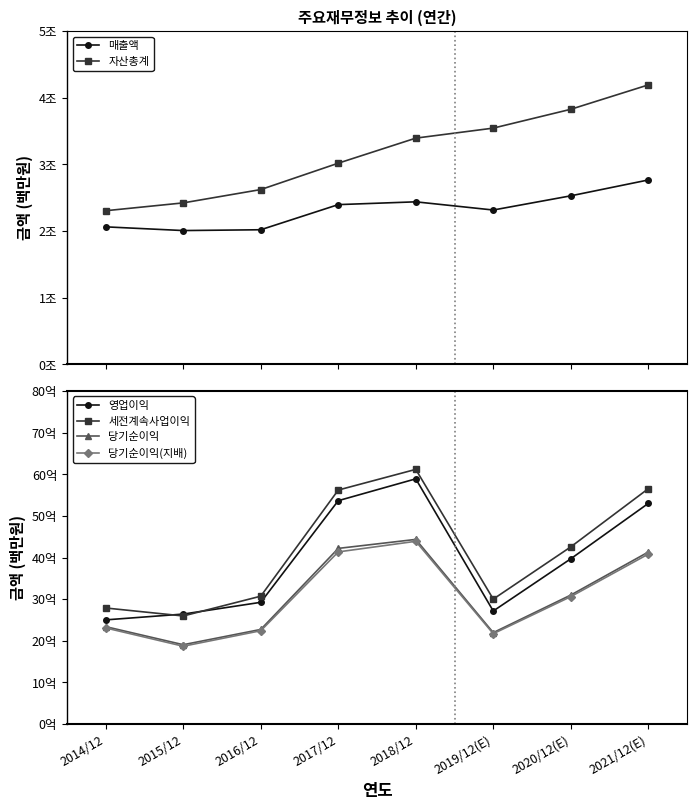

Reading left to right, list all the values displayed in this chart.

매출액: 2014/12=2062060	2015/12=2006535	2016/12=2018667	2017/12=2395754	2018/12=2437714	2019/12(E)=2314725	2020/12(E)=2527738	2021/12(E)=2765706
자산총계: 2014/12=2304230	2015/12=2421795	2016/12=2621743	2017/12=3017521	2018/12=3393572	2019/12(E)=3543848	2020/12(E)=3826390	2021/12(E)=4192070
영업이익: 2014/12=250251	2015/12=264134	2016/12=292407	2017/12=536450	2018/12=588867	2019/12(E)=271526	2020/12(E)=396877	2021/12(E)=529840
세전계속사업이익: 2014/12=278750	2015/12=259610	2016/12=307137	2017/12=561960	2018/12=611600	2019/12(E)=300100	2020/12(E)=425472	2021/12(E)=565159
당기순이익: 2014/12=233944	2015/12=190601	2016/12=227261	2017/12=421867	2018/12=443449	2019/12(E)=219616	2020/12(E)=309790	2021/12(E)=413080
당기순이익(지배): 2014/12=230825	2015/12=186946	2016/12=224157	2017/12=413446	2018/12=438909	2019/12(E)=217026	2020/12(E)=306028	2021/12(E)=408159